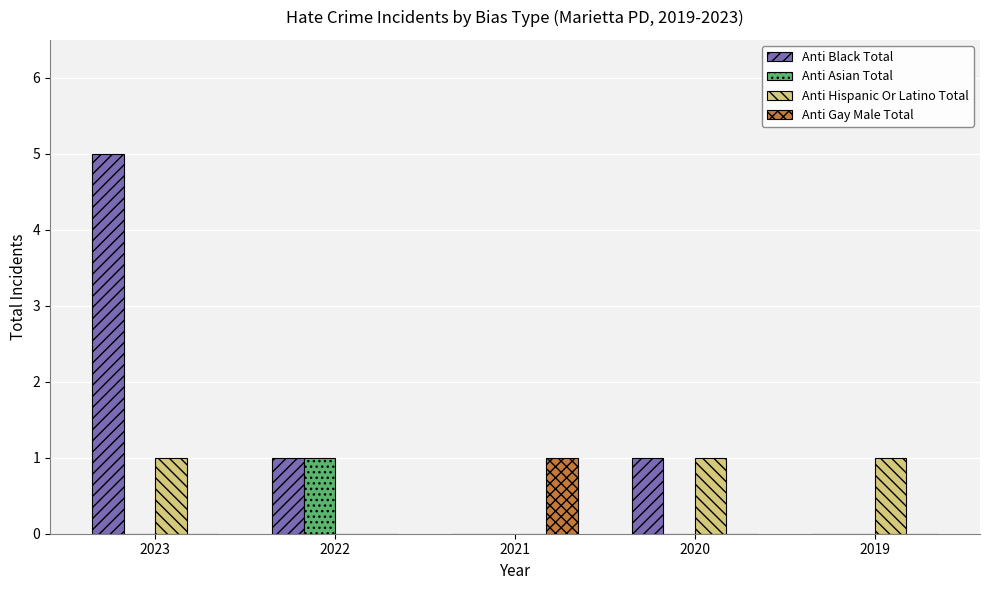

The Anti Black Total series shows 9 at 2023. True or false?

False